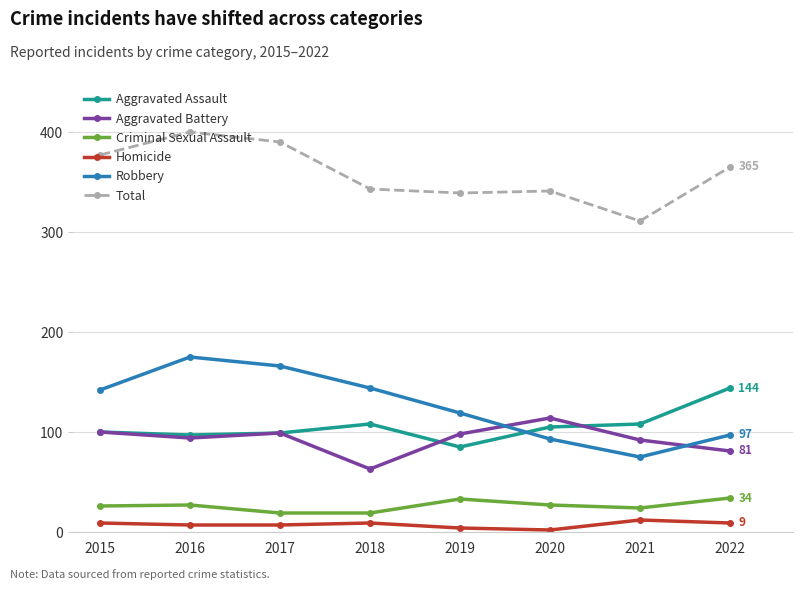

Which series has the largest range (max minus min)?

Robbery